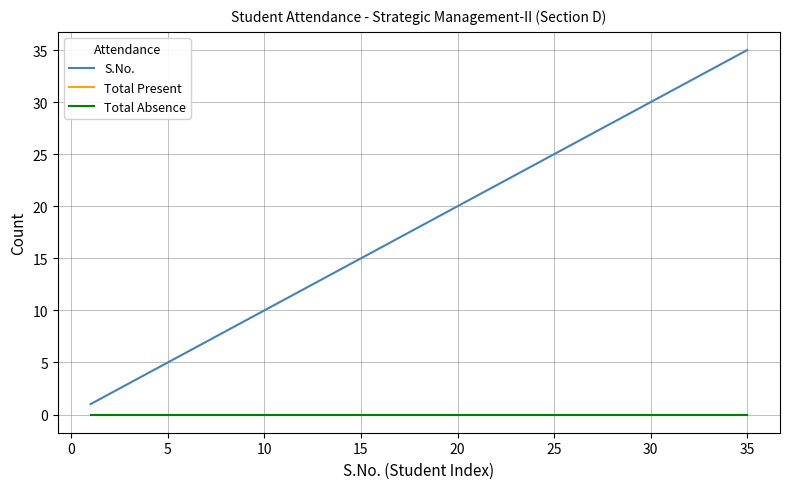

What is the maximum value shown in the chart?

35